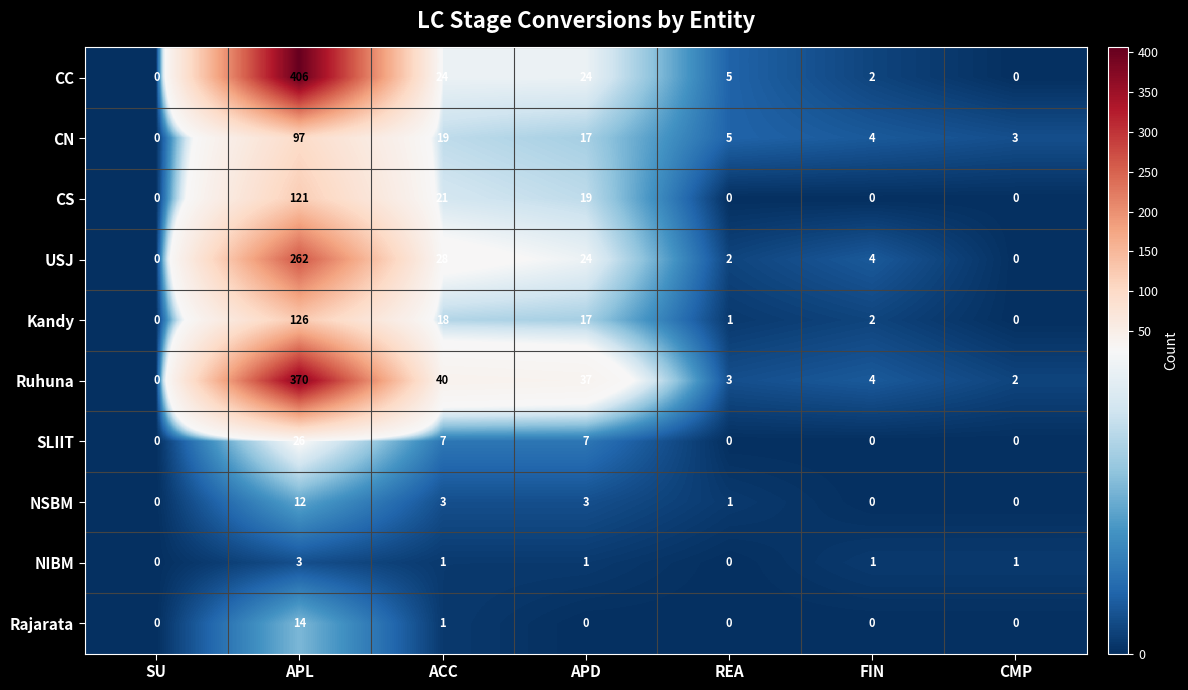

Between SU and ACC, which series saw the biggest shift?

Ruhuna